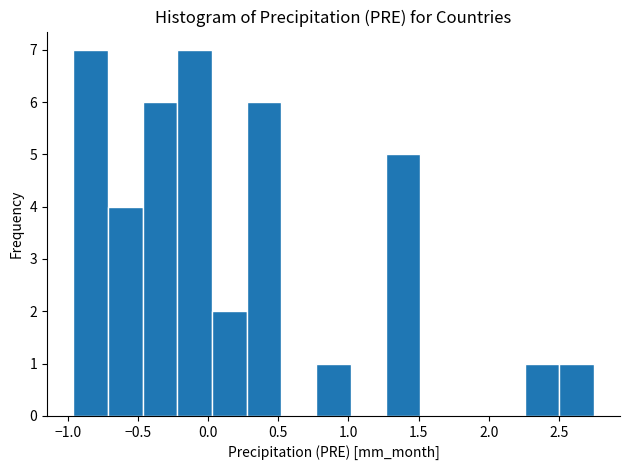

What is the height of the bar covering -0.45 to -0.20 on the x-axis? Neither the bar edges nor the heights are printed on the chart, so give them approximately, as read against the axes.

6